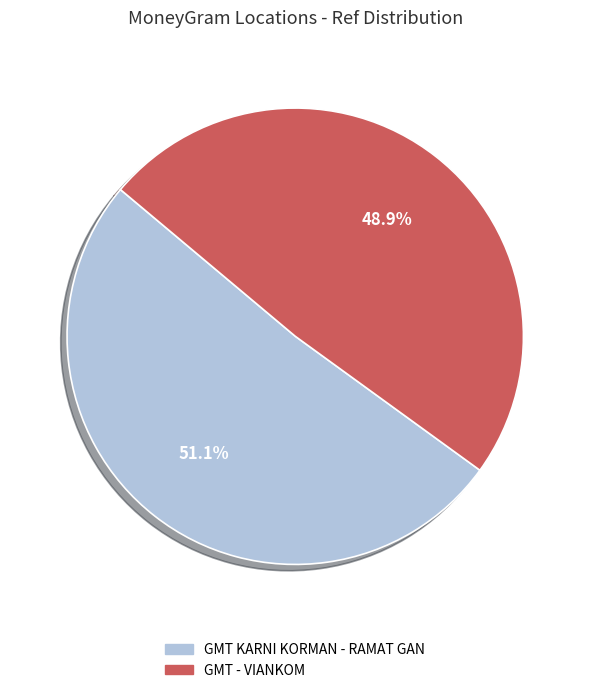

Is there any slice that represents more than half of the pie?

Yes